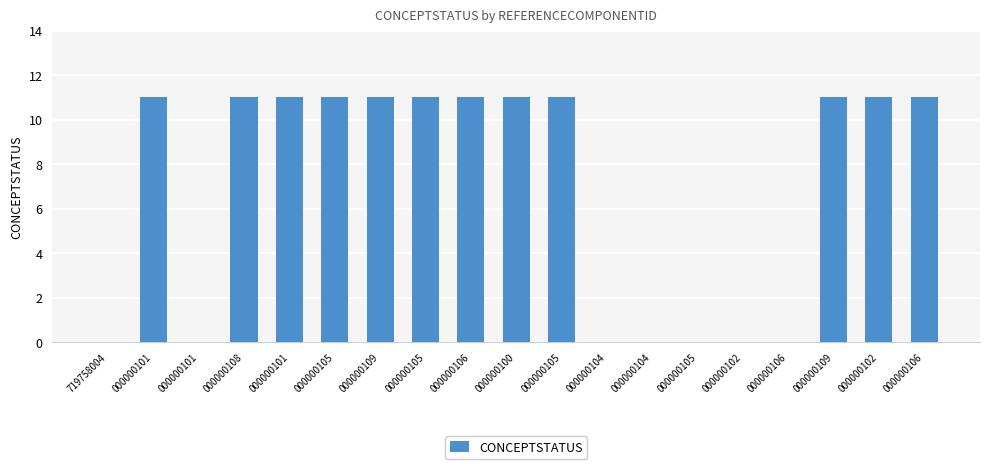

Rank the categories by value from lowest to highest.

719758004, 000000101, 000000104, 000000104, 000000105, 000000102, 000000106, 000000101, 000000108, 000000101, 000000105, 000000109, 000000105, 000000106, 000000100, 000000105, 000000109, 000000102, 000000106